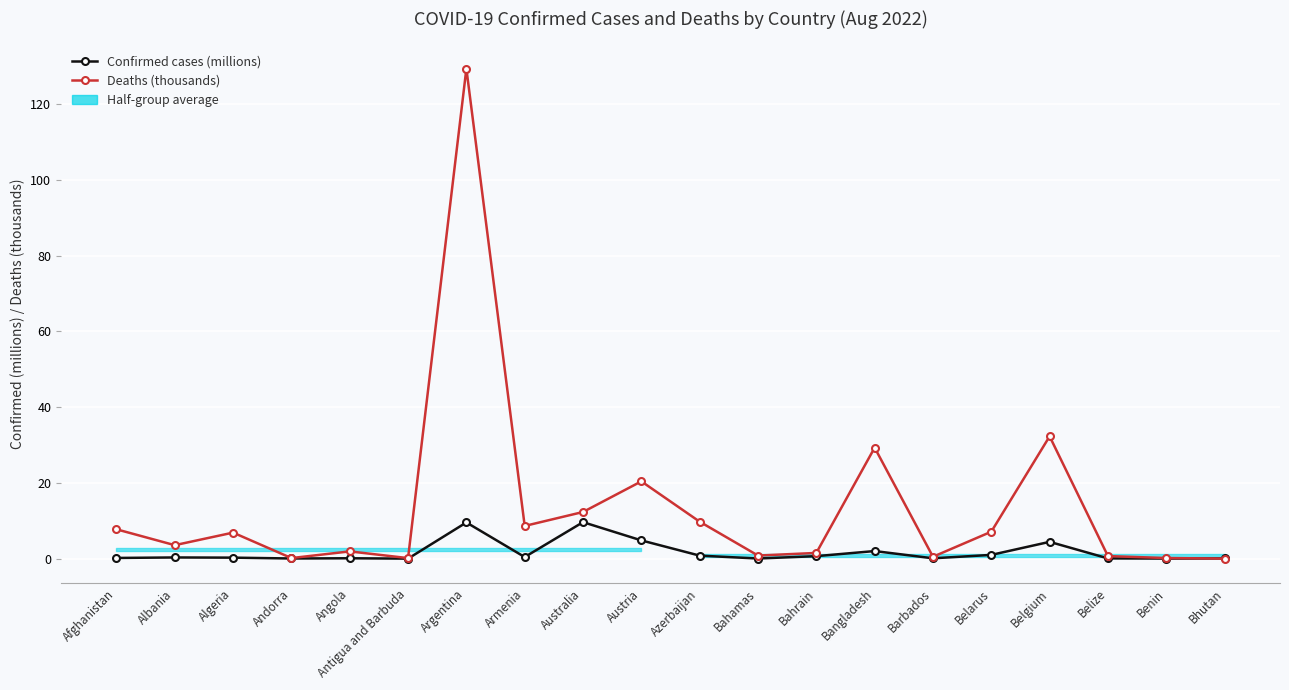

Reading left to right, transcribe all the data shown in this chart.

Confirmed cases (millions): 0.2	0.3	0.3	0.0	0.1	0.0	9.6	0.4	9.6	4.8	0.8	0.0	0.7	2.0	0.1	1.0	4.4	0.1	0.0	0.1
Deaths (thousands): 7.8	3.6	6.9	0.2	1.9	0.1	129.4	8.6	12.3	20.4	9.8	0.8	1.5	29.3	0.5	7.1	32.3	0.7	0.2	0.0